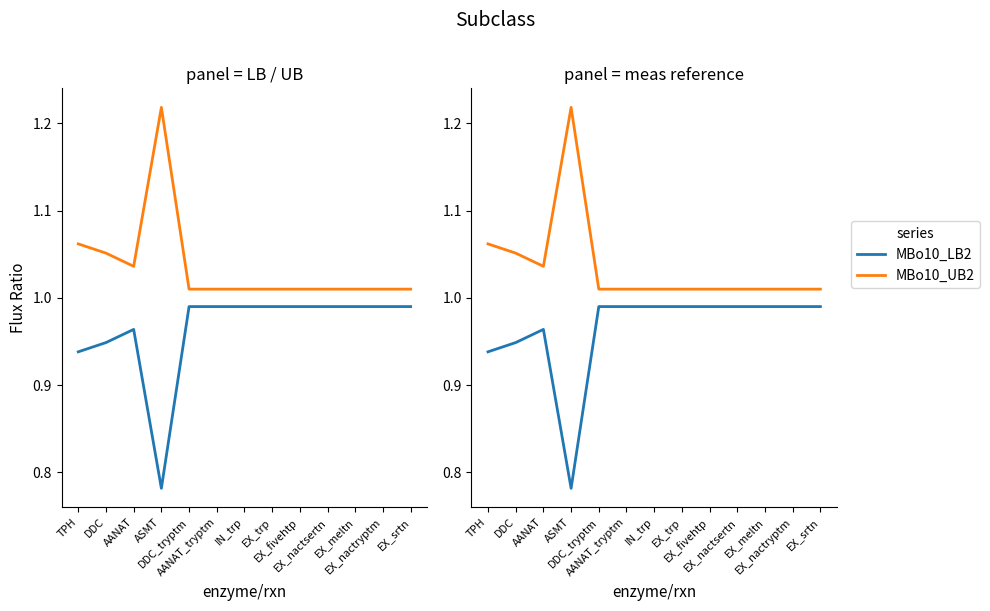

What position from the right is EX_meltn?

3